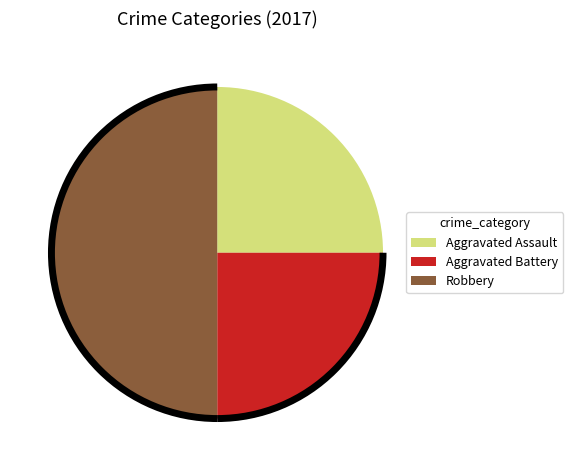

What is the largest slice in the pie chart?

Robbery